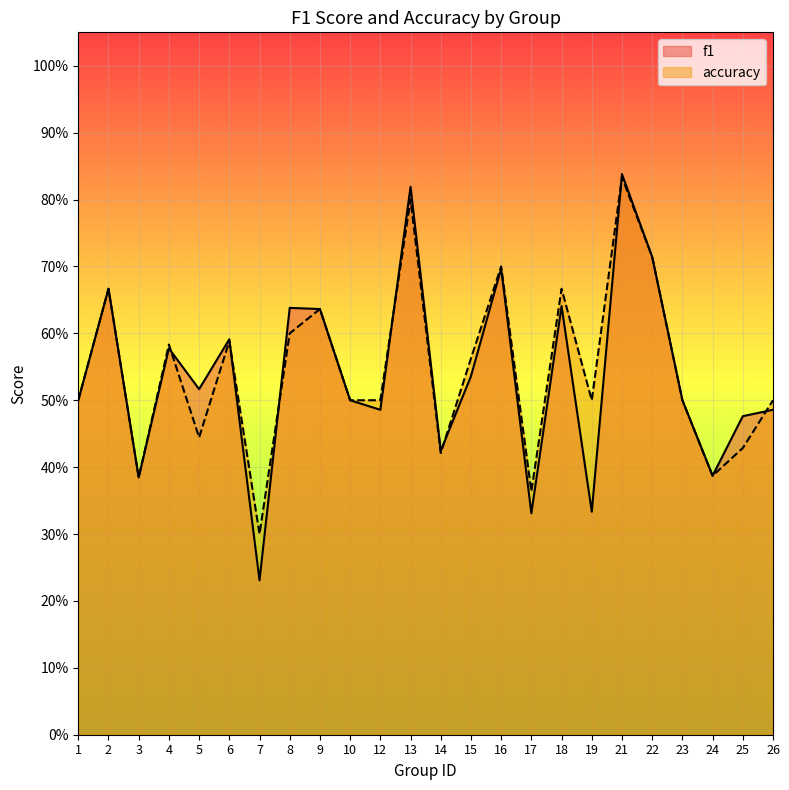

What is the value of the f1 point at the 24th from the left?

0.5